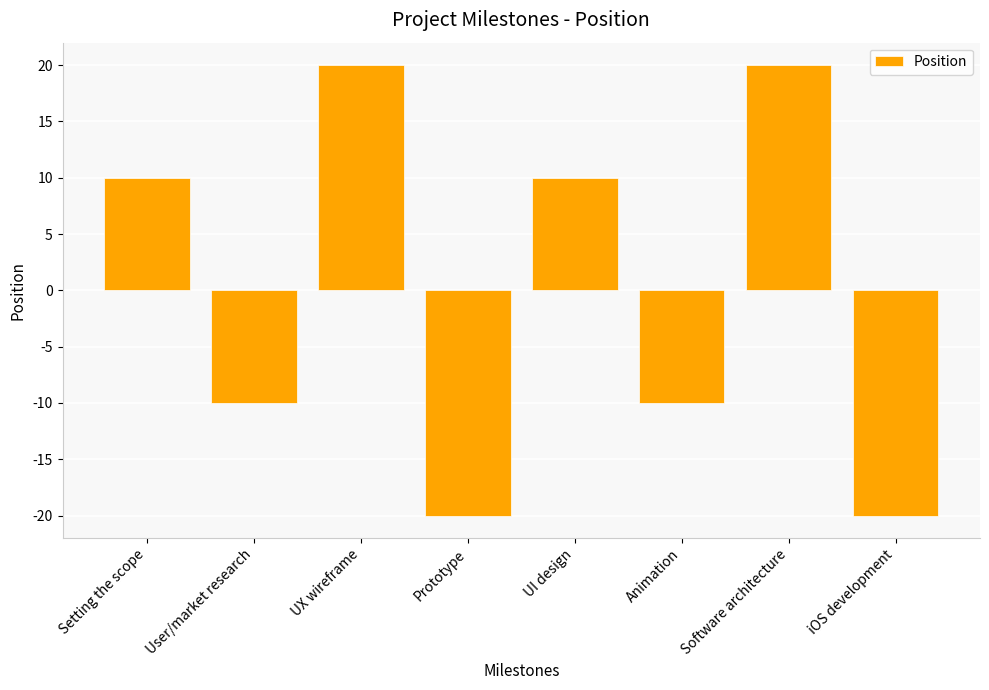

How many values are above zero?

4